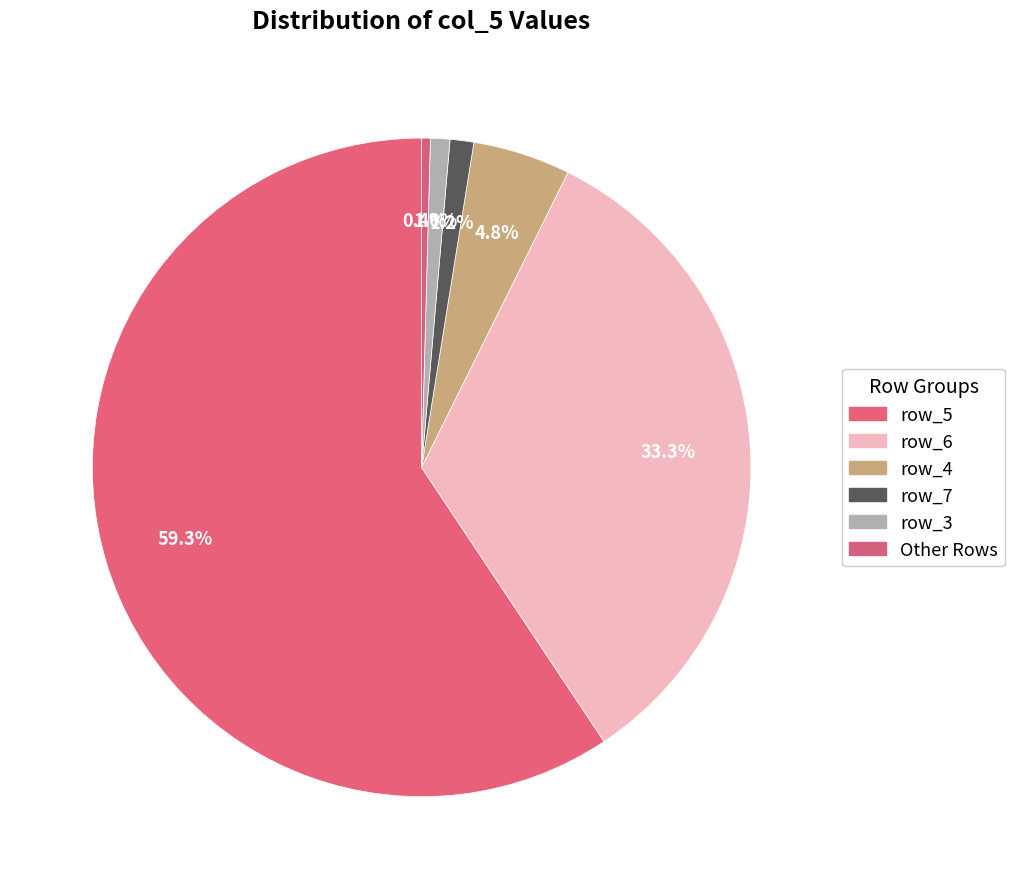

How many slices are in this pie chart?

6